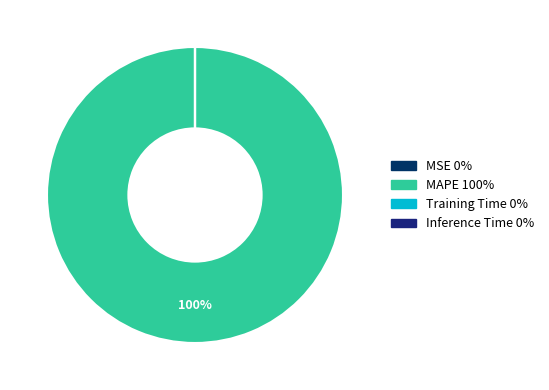

Which slice represents more than half of the pie?

MAPE